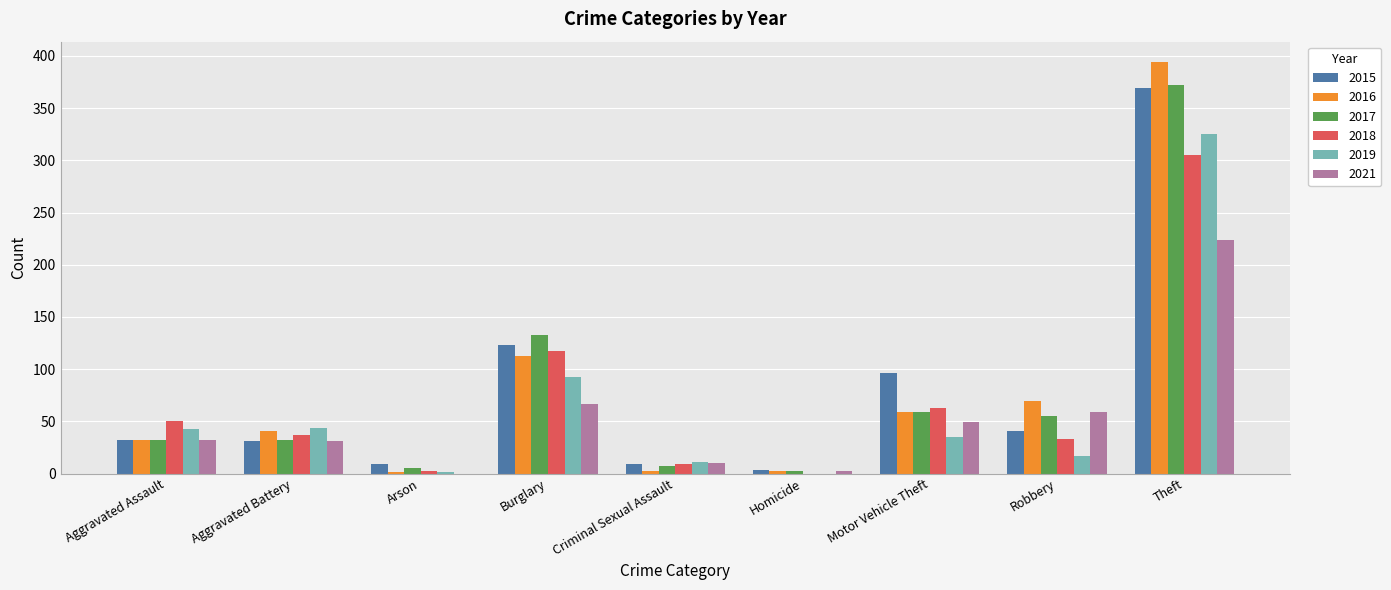

What is the sum of all 2017 values?

697